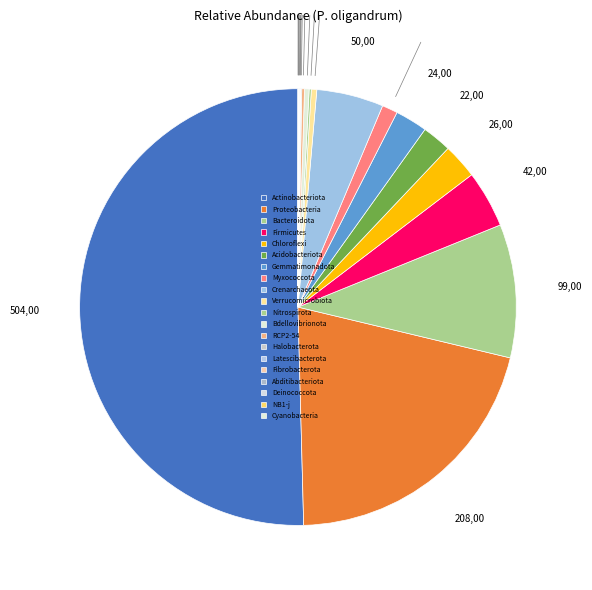

Count the number of slices in the pie.

22